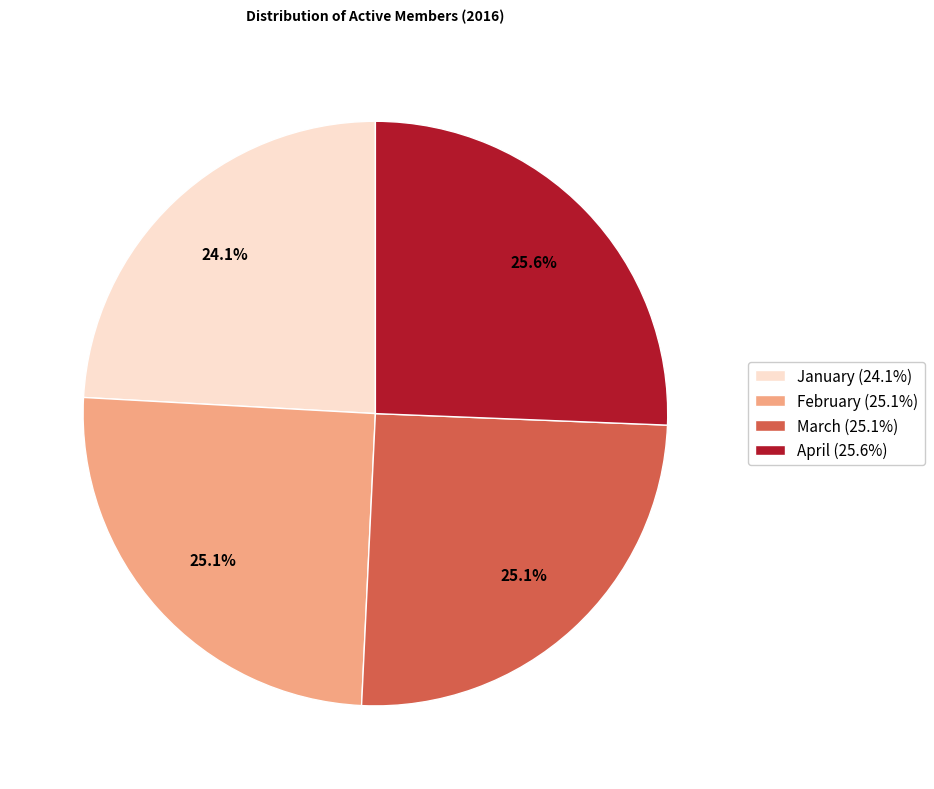

True or false: February accounts for 25% of the total.

True